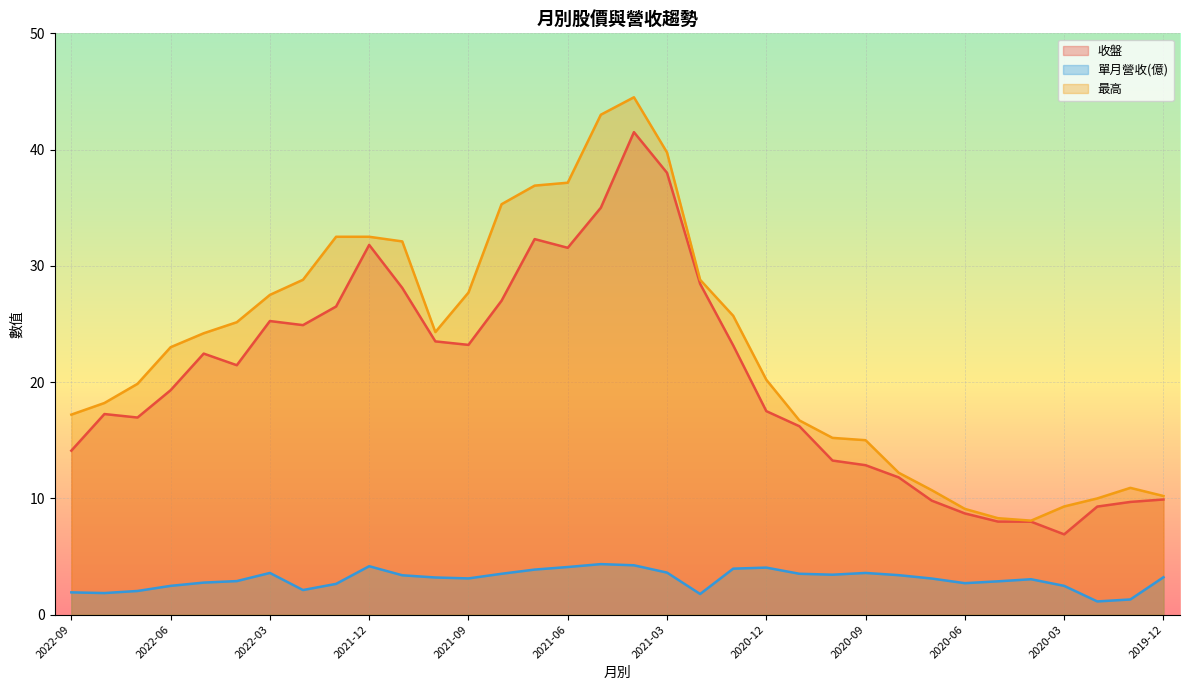

True or false: 收盤 and 單月營收(億) intersect in this chart.

False